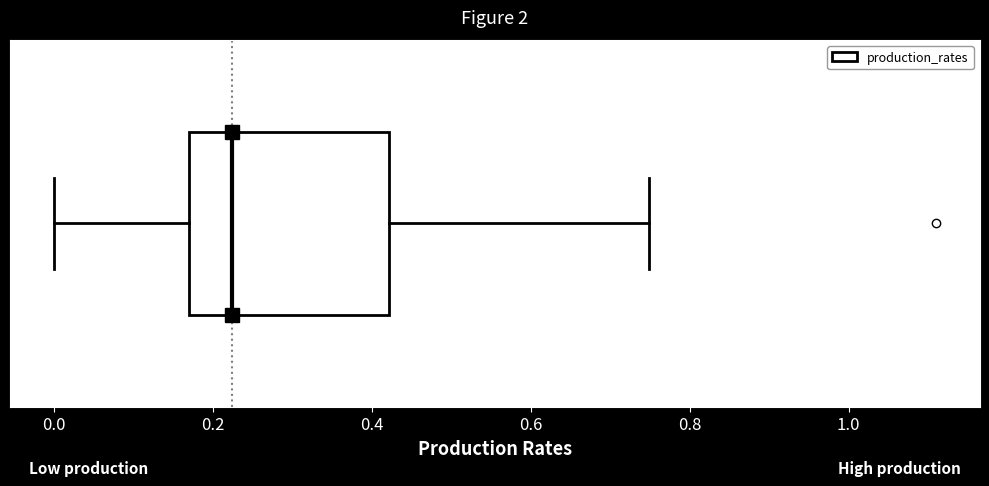

Transcribe this box plot: give where the median line is, the range the box spans, and where the two whiskers end, as read against the x-axis. The values are not printed on the chart, so give them approximately, as read against the axis.

median 0.22, box 0.16 to 0.42, whiskers 0.00 to 0.74